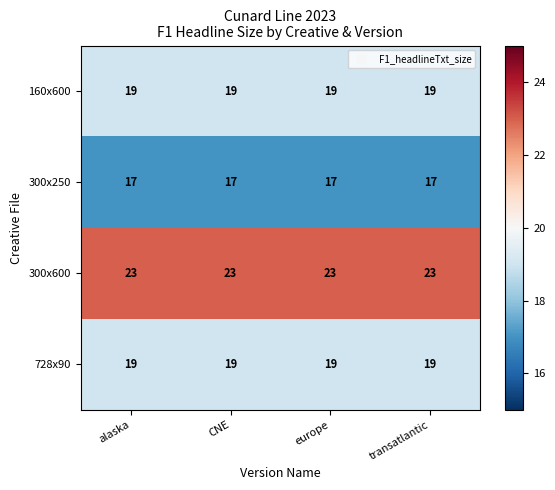

What is the lowest value of the 300x600 series?

23